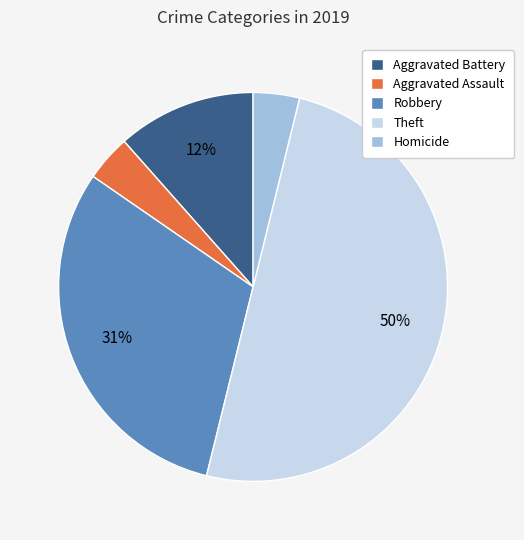

To the nearest percent, what portion does Aggravated Battery represent?

12%